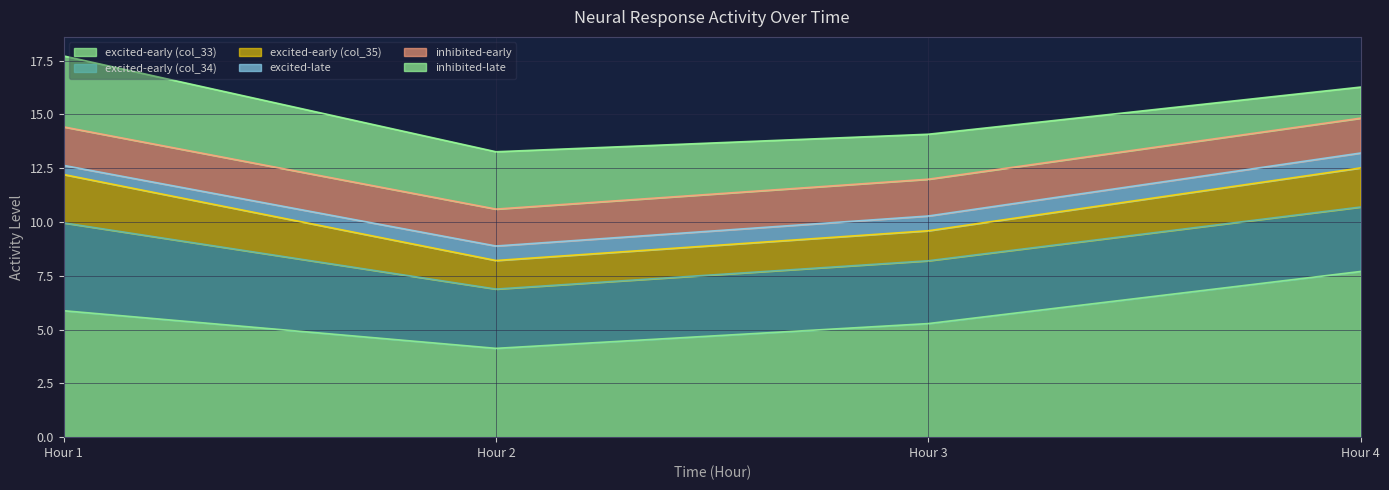

True or false: excited-late has more than 2 interior local peaks.

False